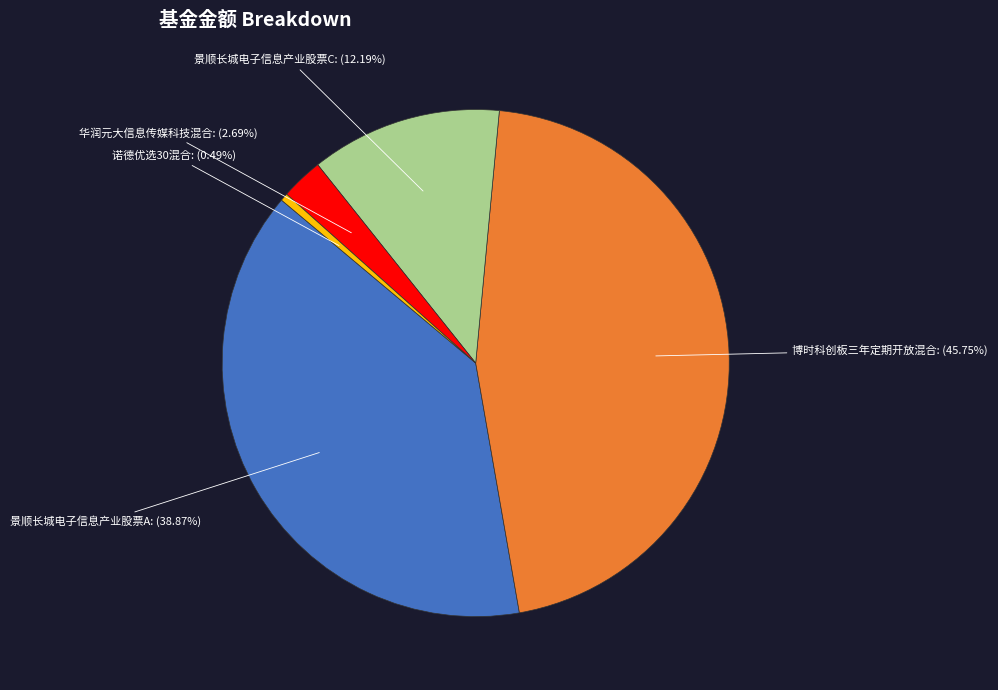

To the nearest percent, what is the difference between the largest and smallest slice percentages?

45%